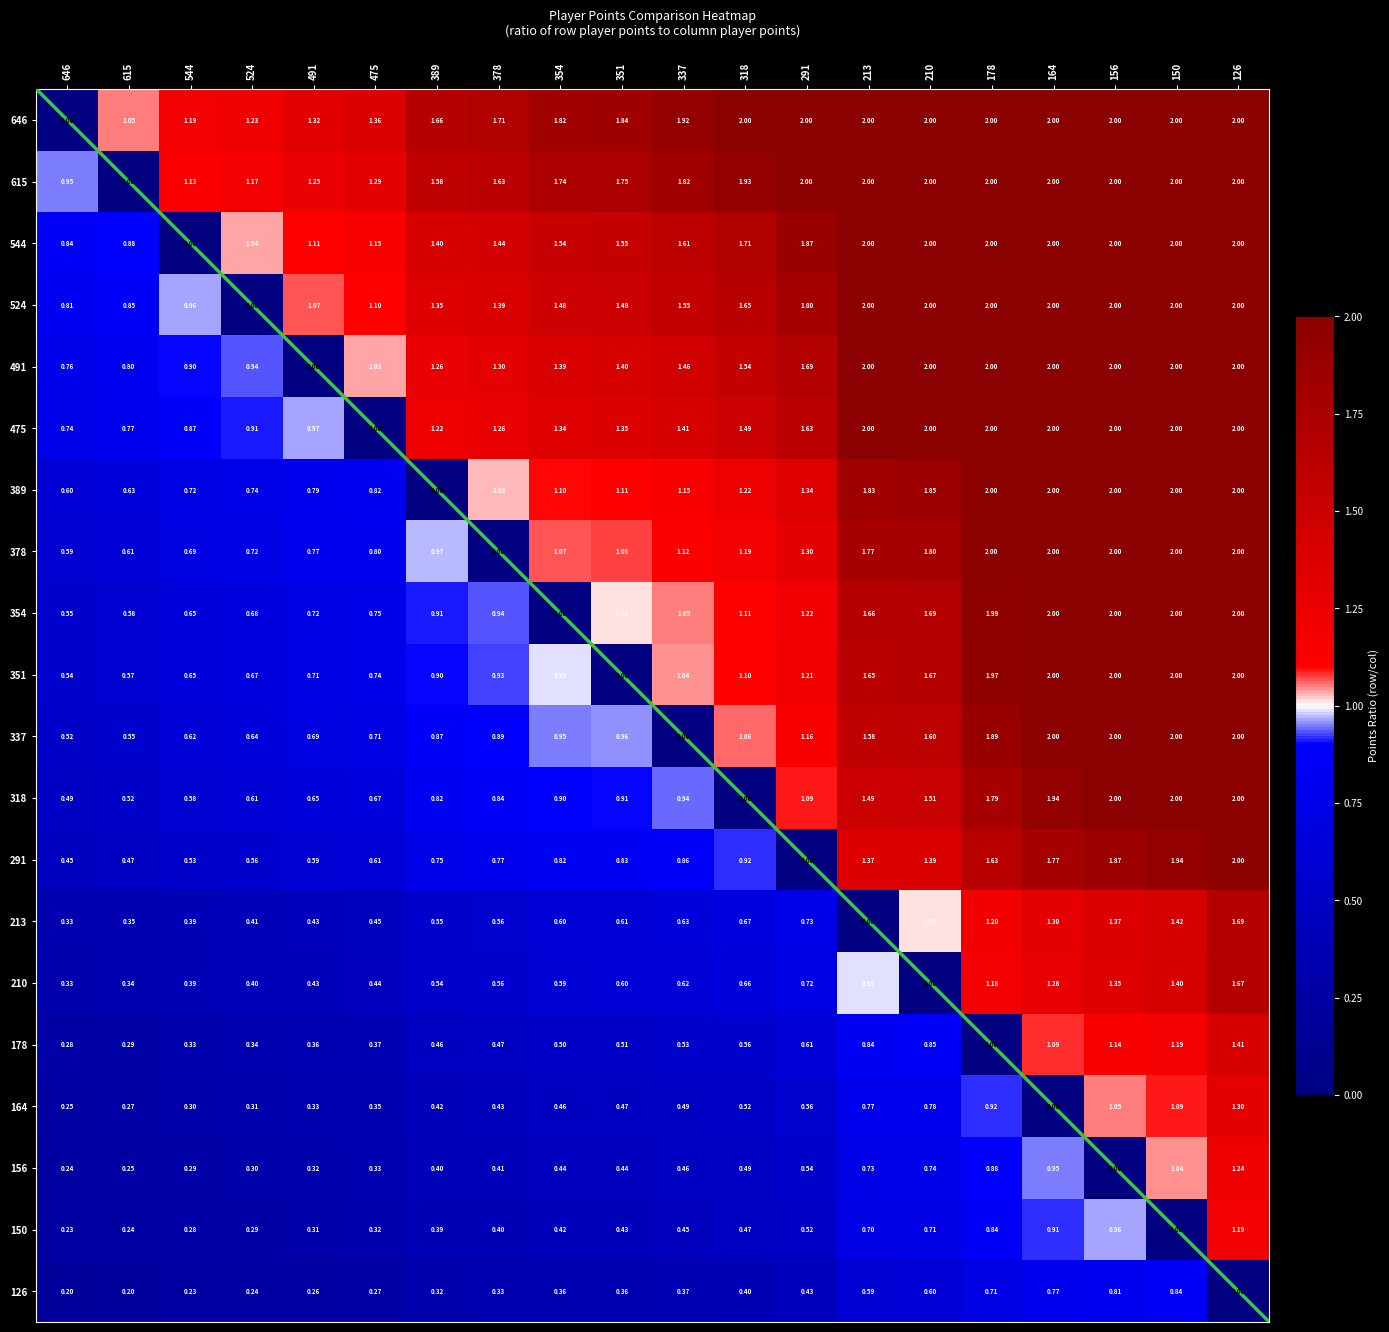

What is the difference between the maximum and second lowest values in the 337 series?

1.5